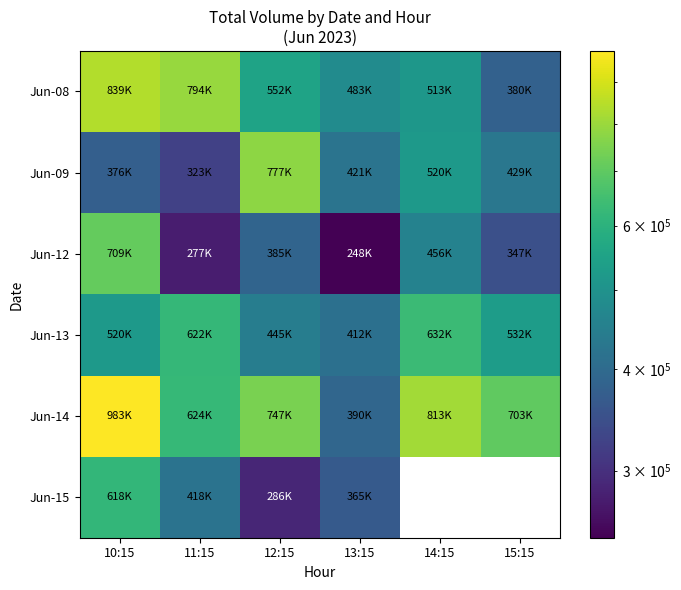

How many values in the Jun-15 series are below 618829?

3